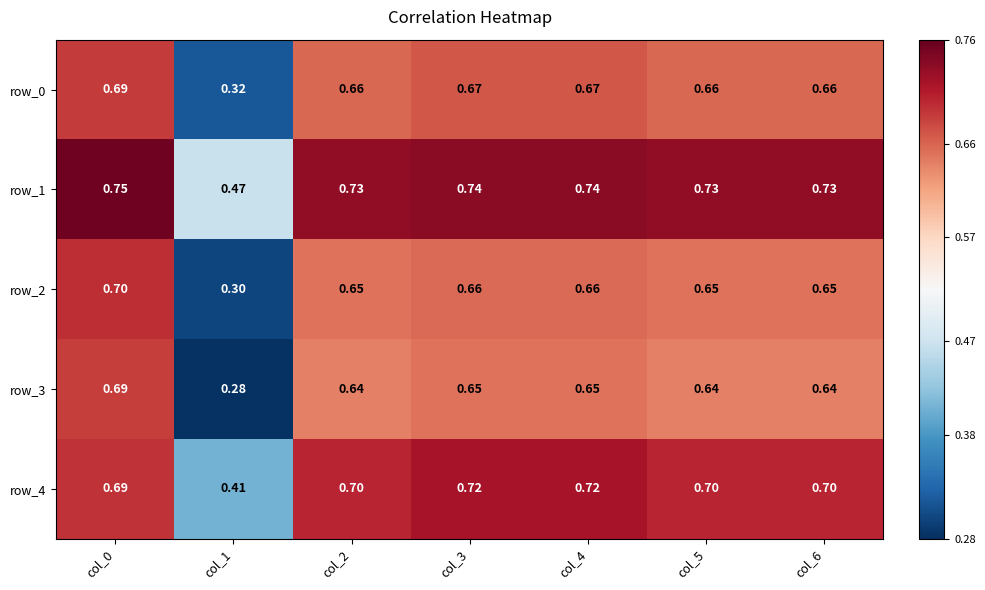

Is the value of row_4 at col_3 greater than the value of row_3 at col_5?

Yes